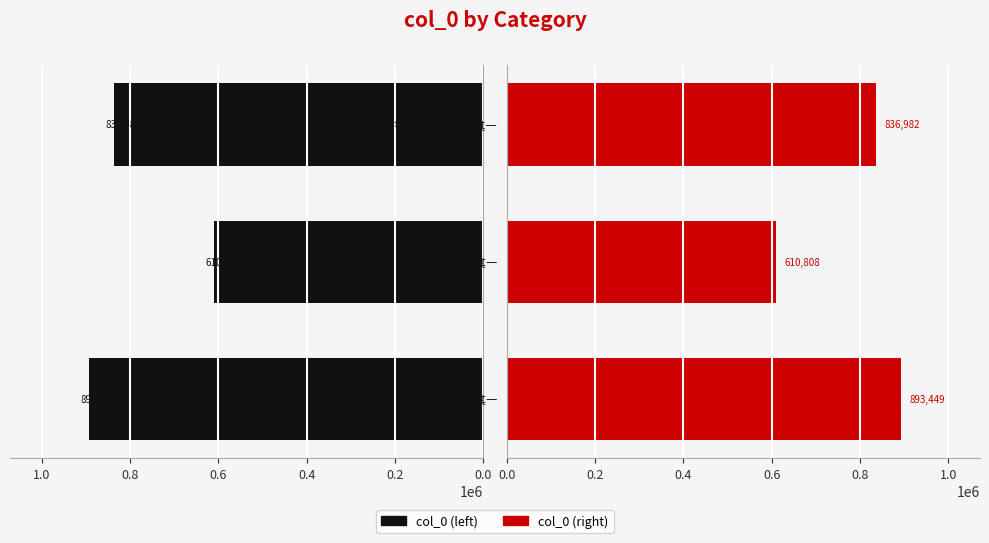

What are all the series names shown in the legend?

col_0 (left), col_0 (right)